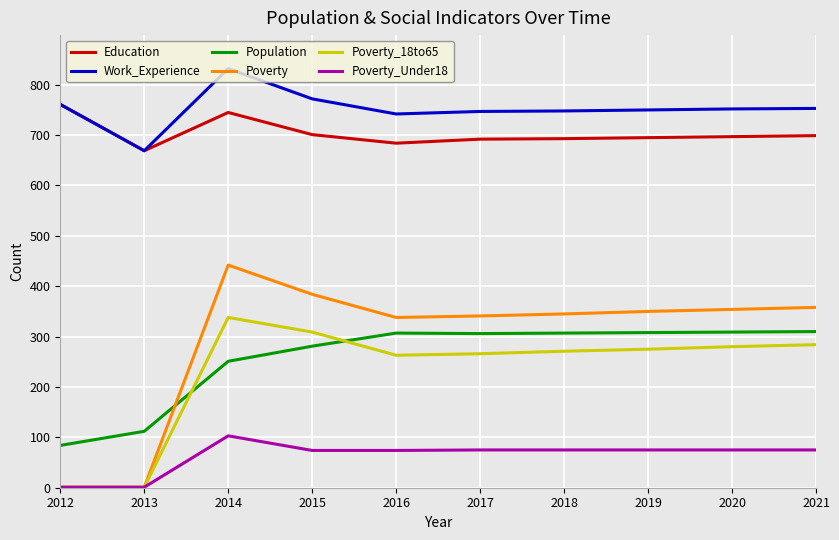

List the series in order of their peak value, highest first.

Work_Experience, Education, Poverty, Poverty_18to65, Population, Poverty_Under18